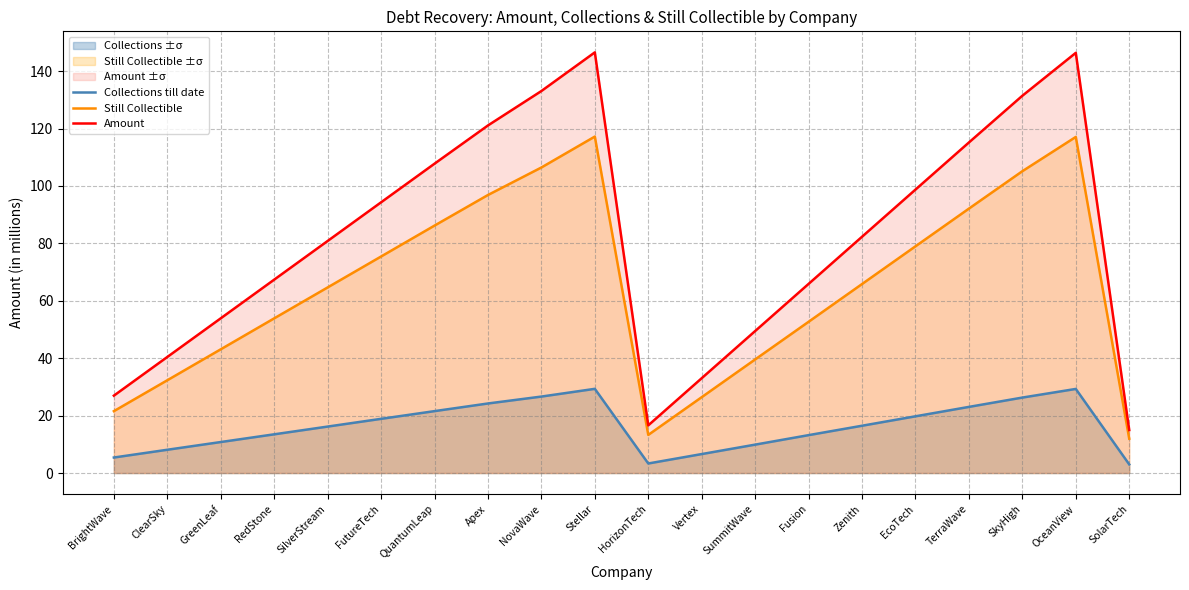

True or false: Collections till date has more than 1 interior local peaks.

True